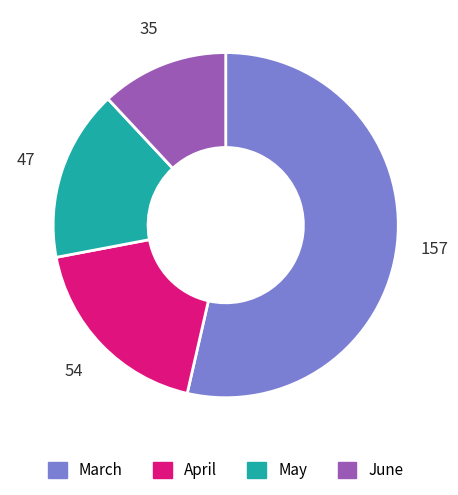

True or false: May accounts for 16% of the total.

True